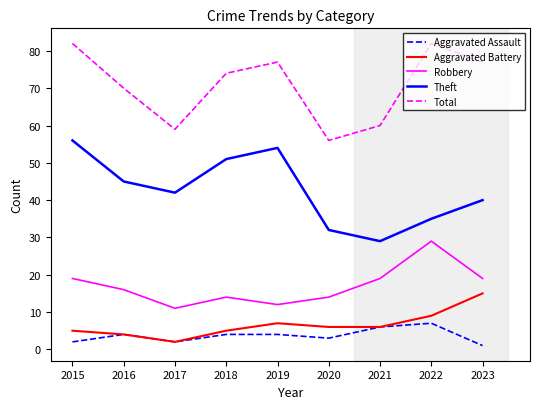

True or false: Theft and Total cross at least once.

False